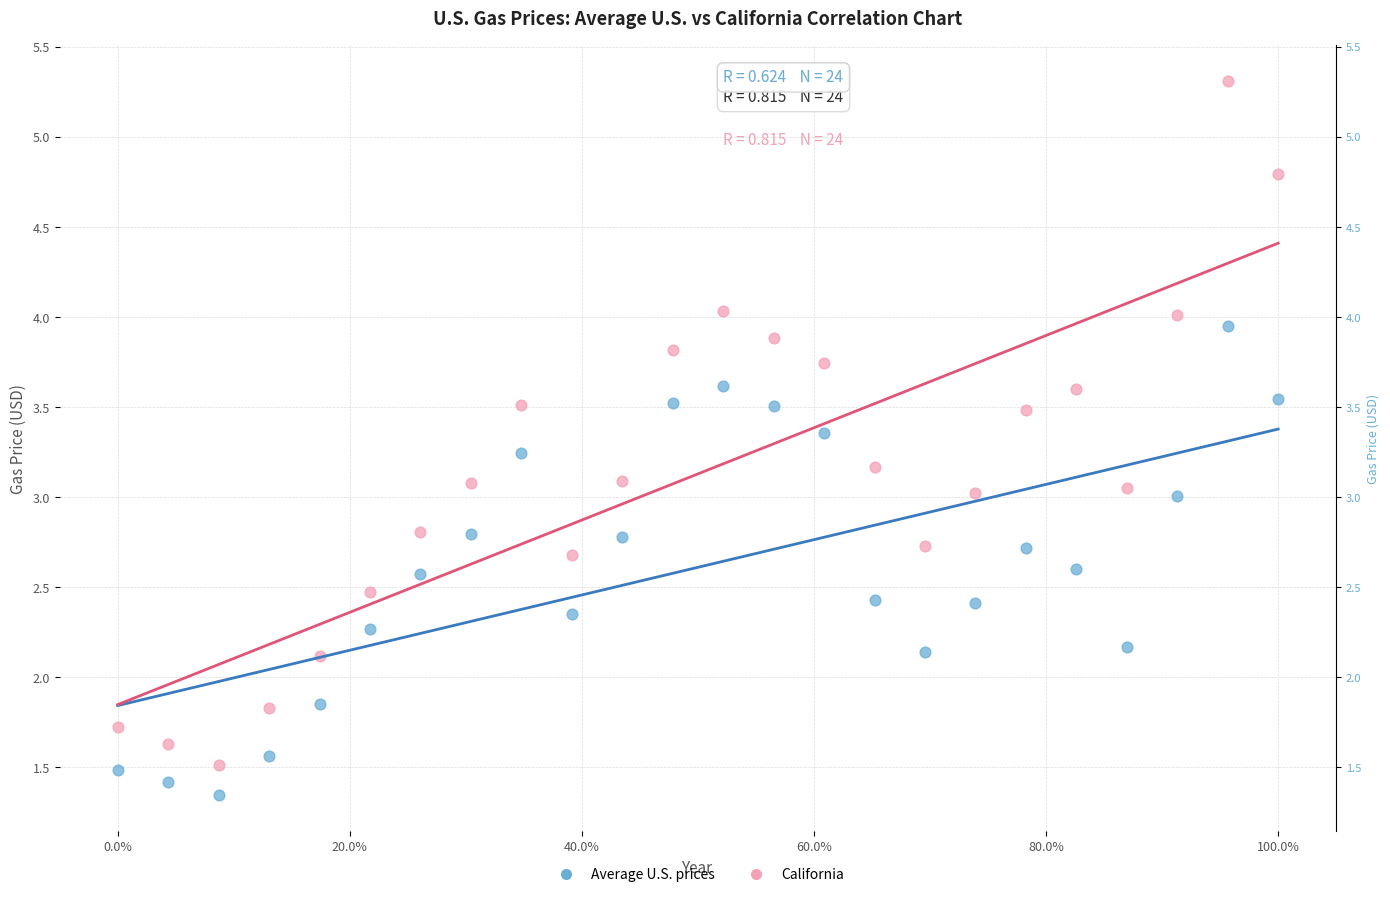

Across all data points, what is the range of X values (max minus min)?

1.0